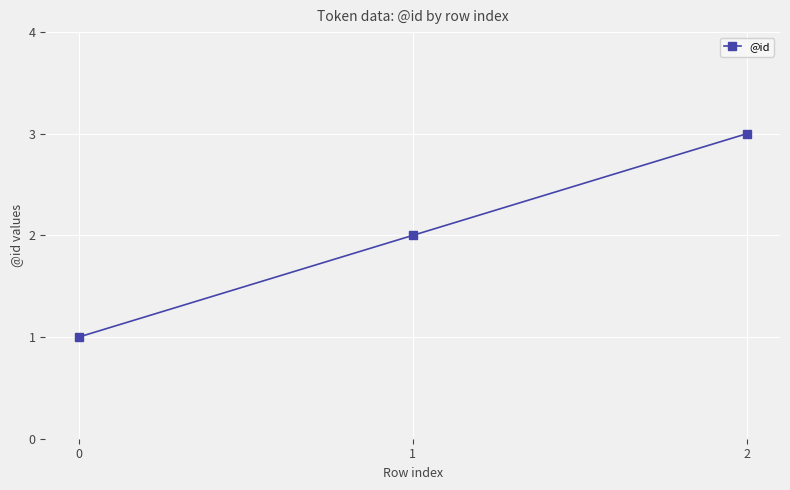

Between 0 and 2, which is larger?

2